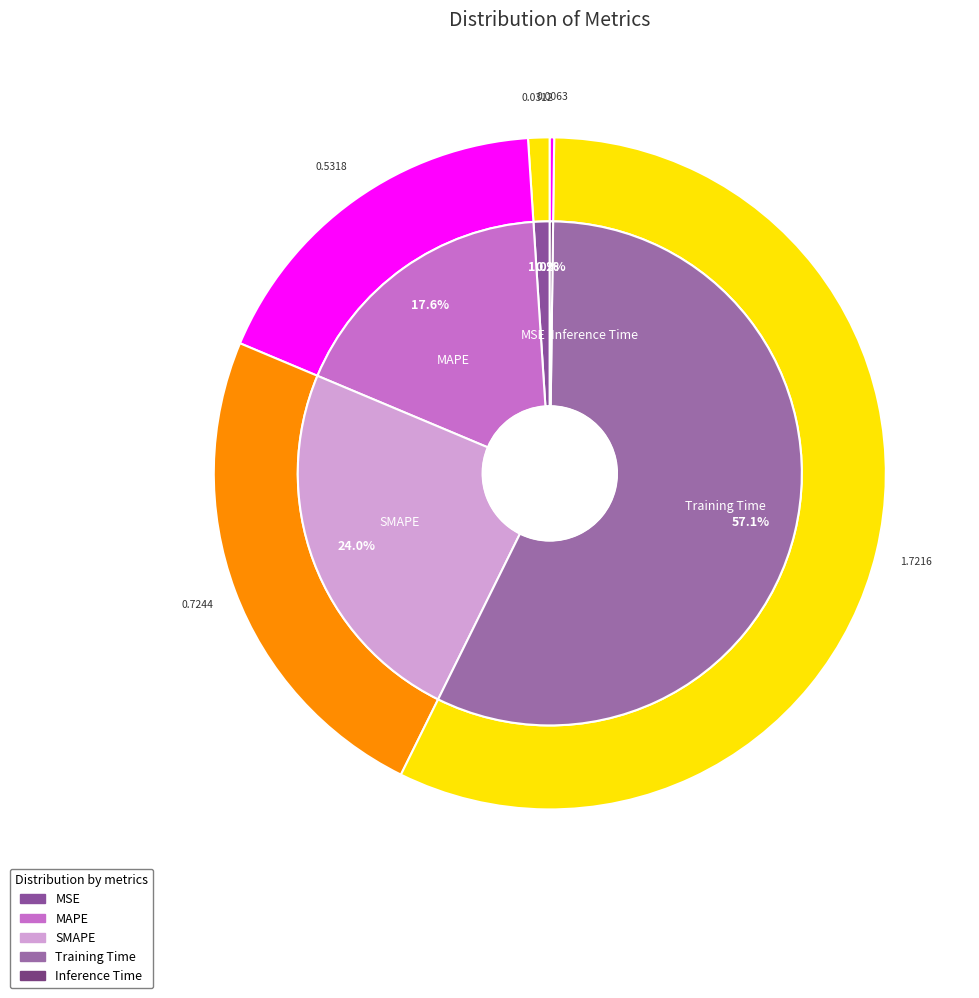

What is the majority slice?

Training Time